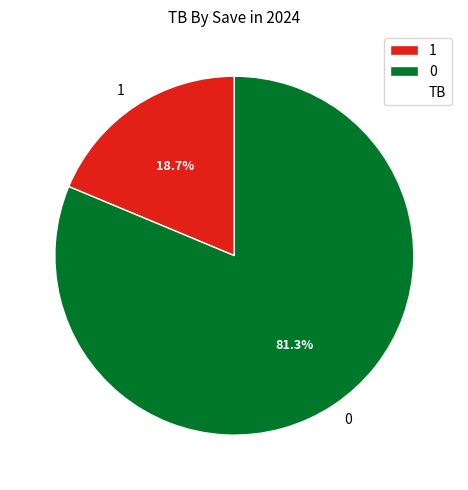

Count the number of slices in the pie.

2